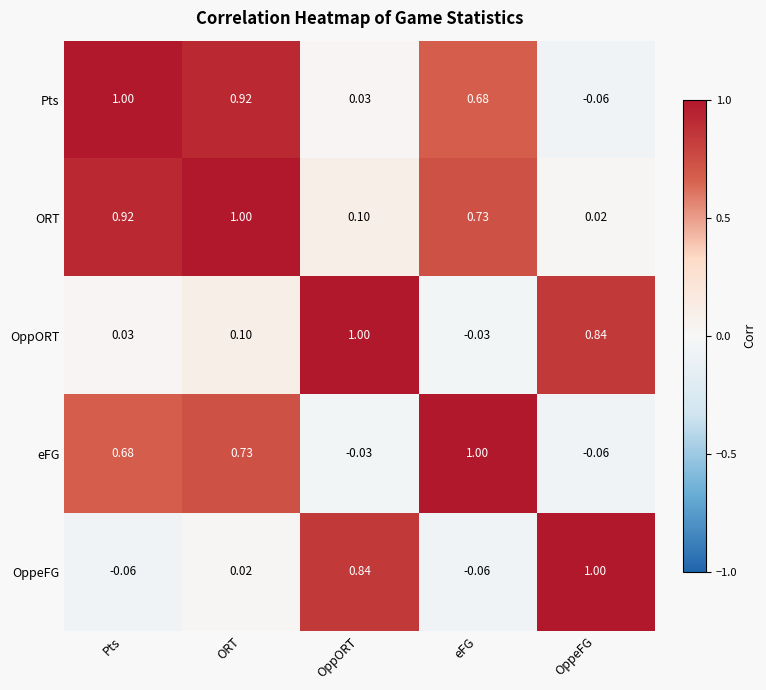

What is the total value across all series at eFG?

2.3